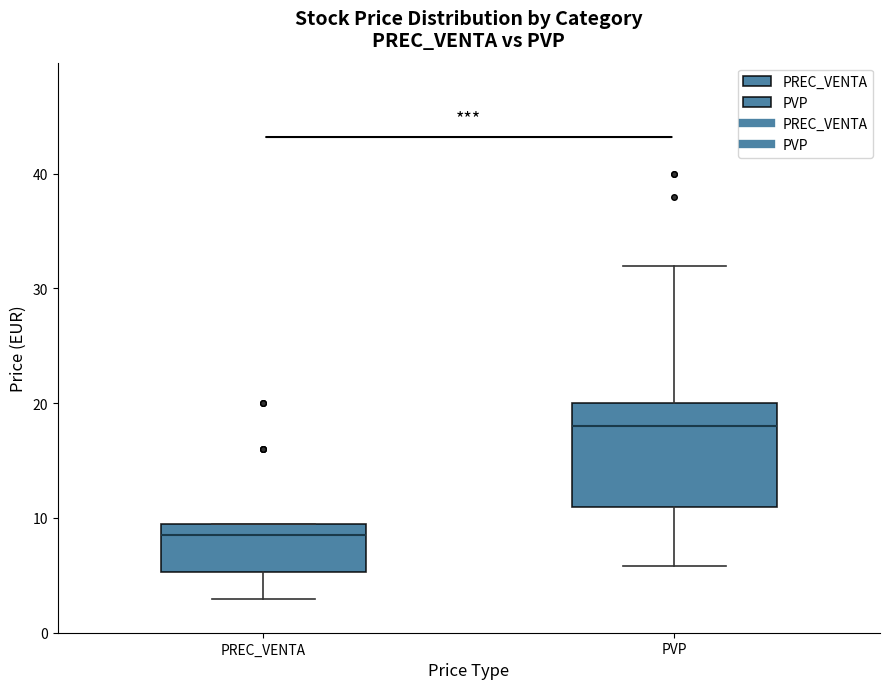

Reading left to right, read every box against the y-axis: the position of its median line, the range the box covers, and the ends of its whiskers. The values are not printed on the chart, so give them approximately, as read against the axis.

PREC_VENTA: median 9, box 5 to 10, whiskers 3 to 10
PVP: median 18, box 11 to 20, whiskers 6 to 32